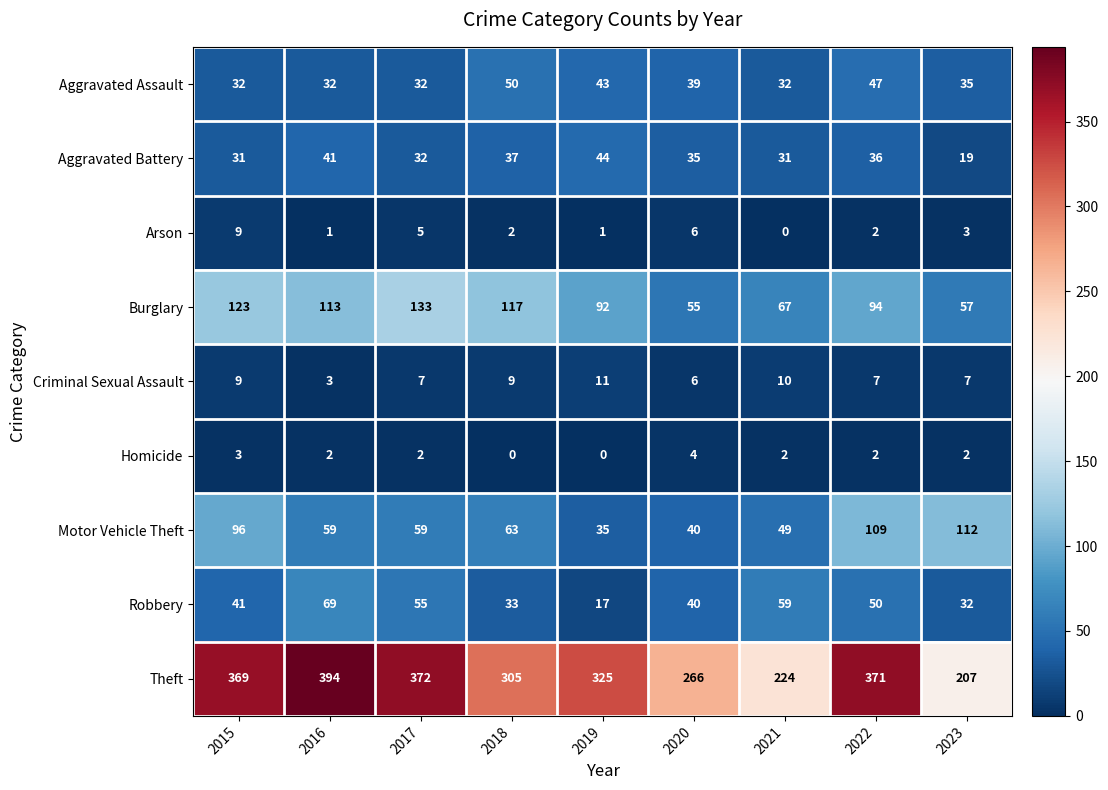

What is the highest value of the Aggravated Assault series?

50